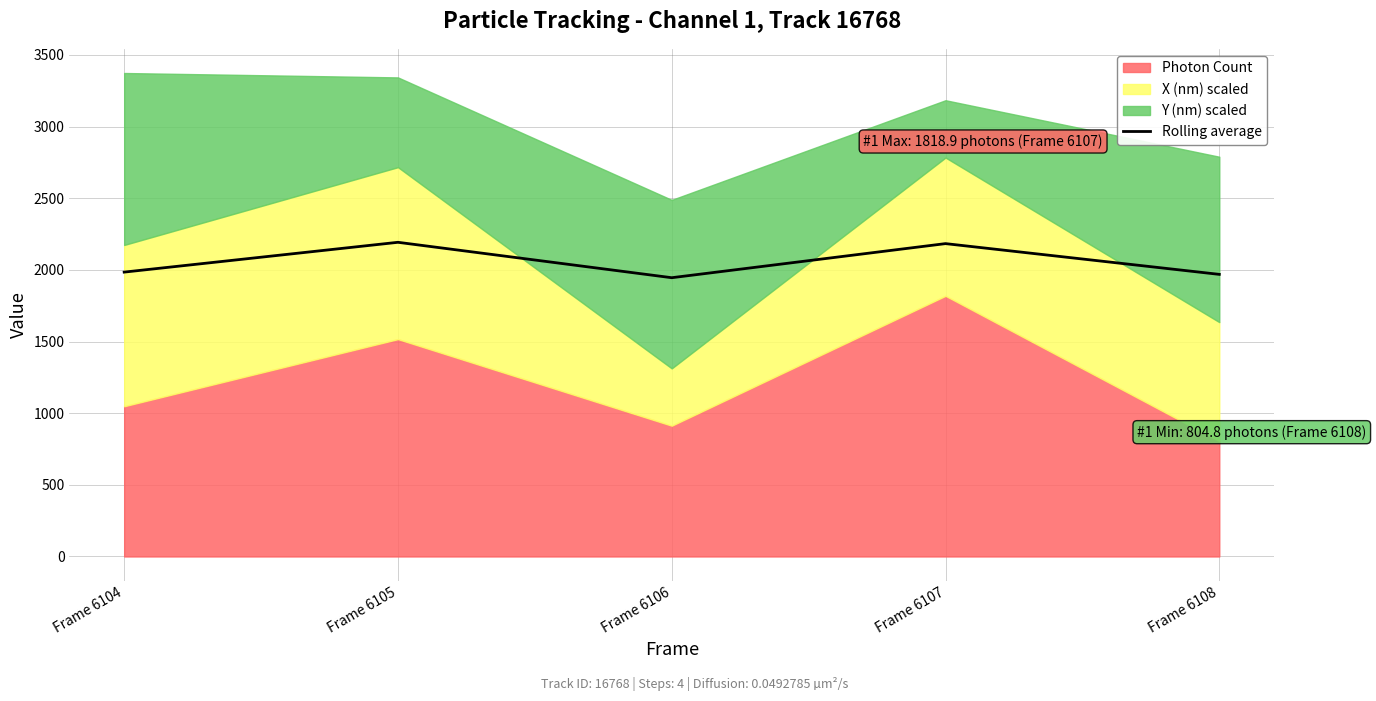

How many data points does each series have?

5